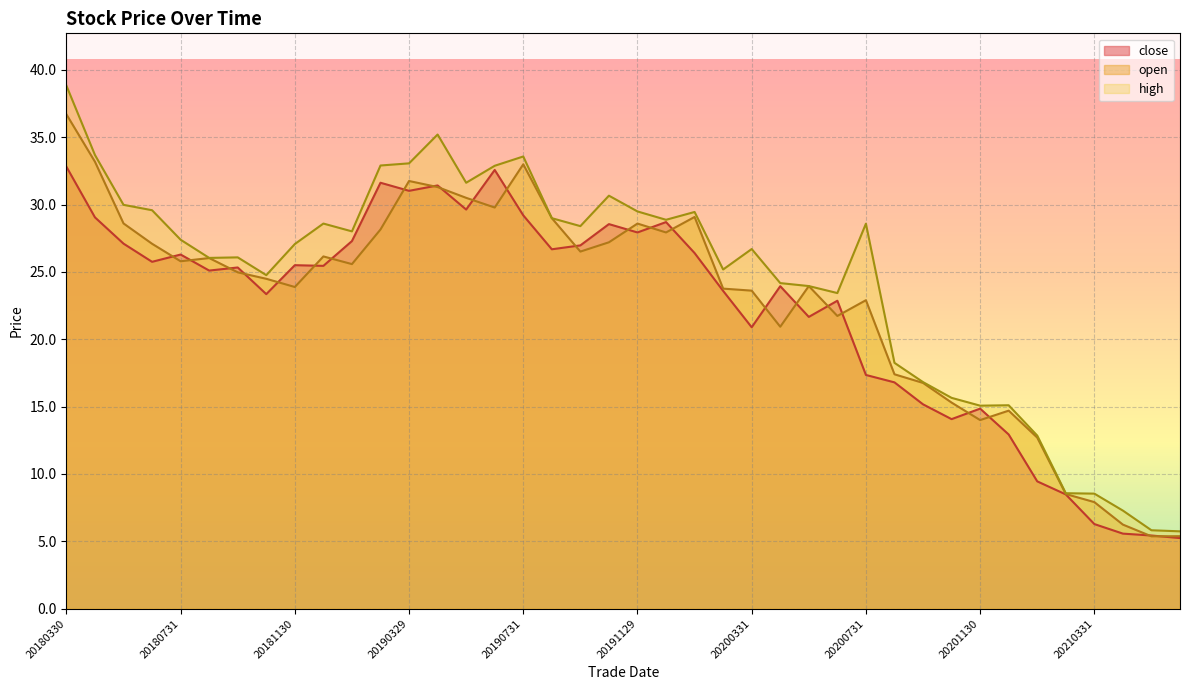

Is it true that close equals 9.4 at 20210129?

True